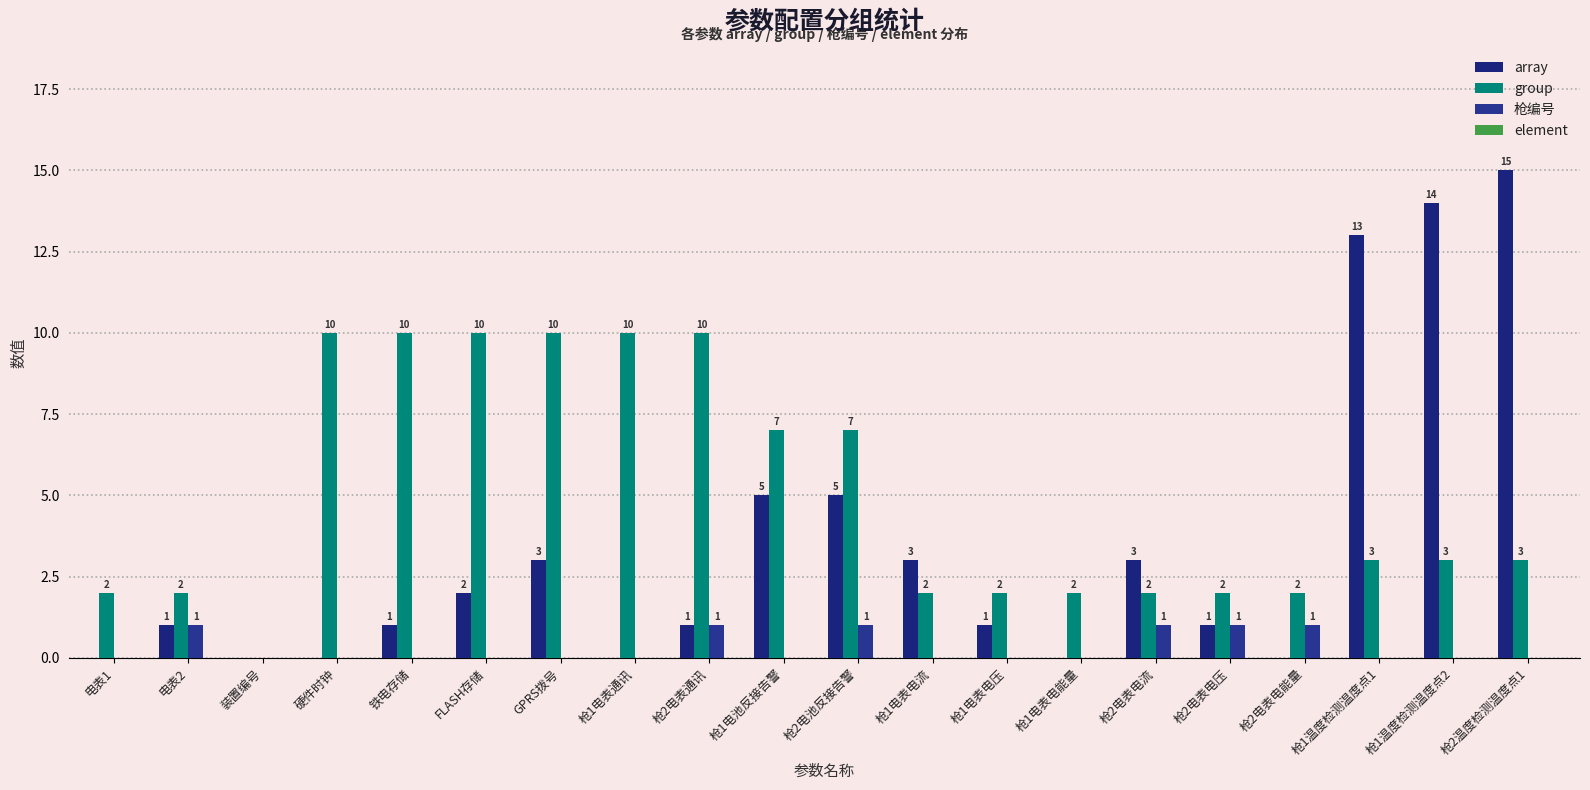

Rank the series at 枪2电池反接告警 from lowest to highest value.

element, 枪编号, array, group